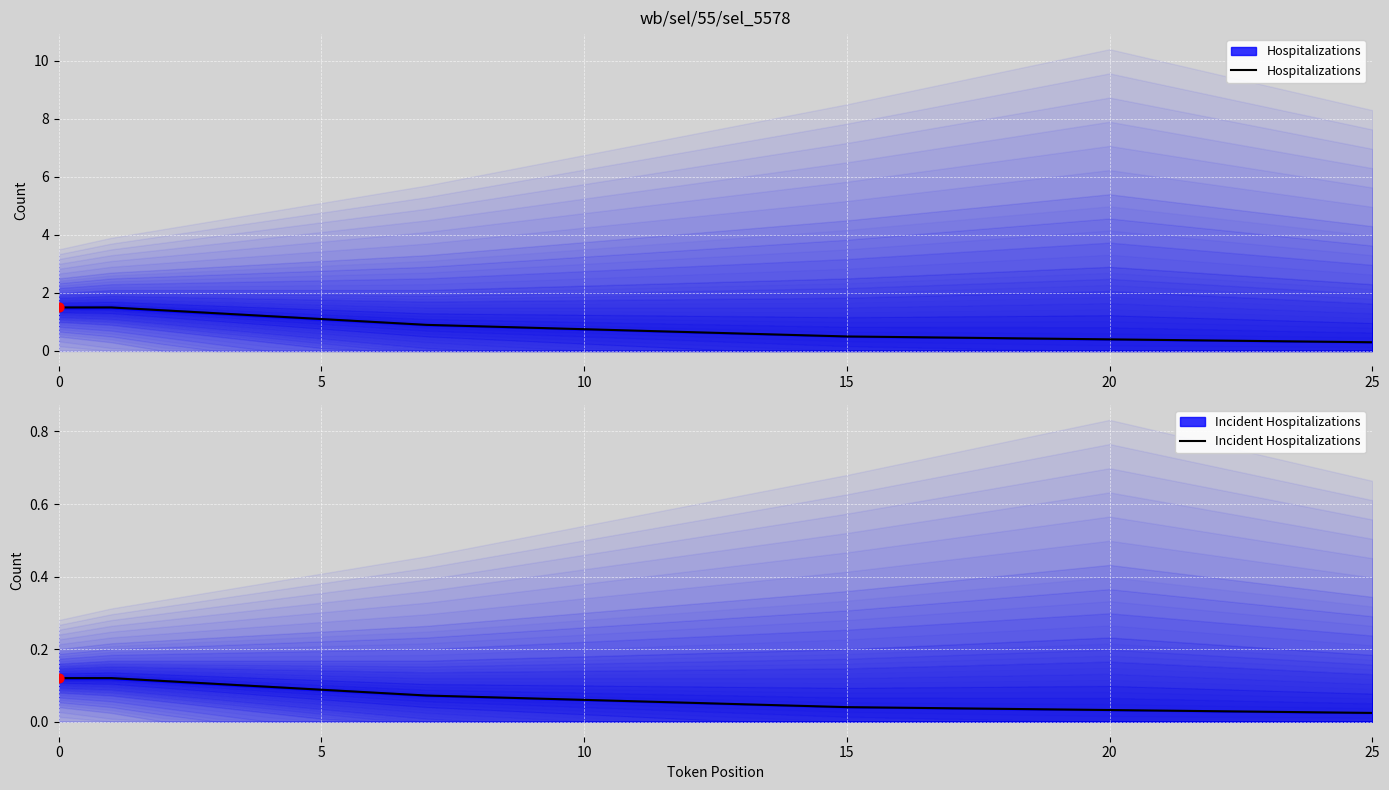

What is the total value across all series at 17?

0.5